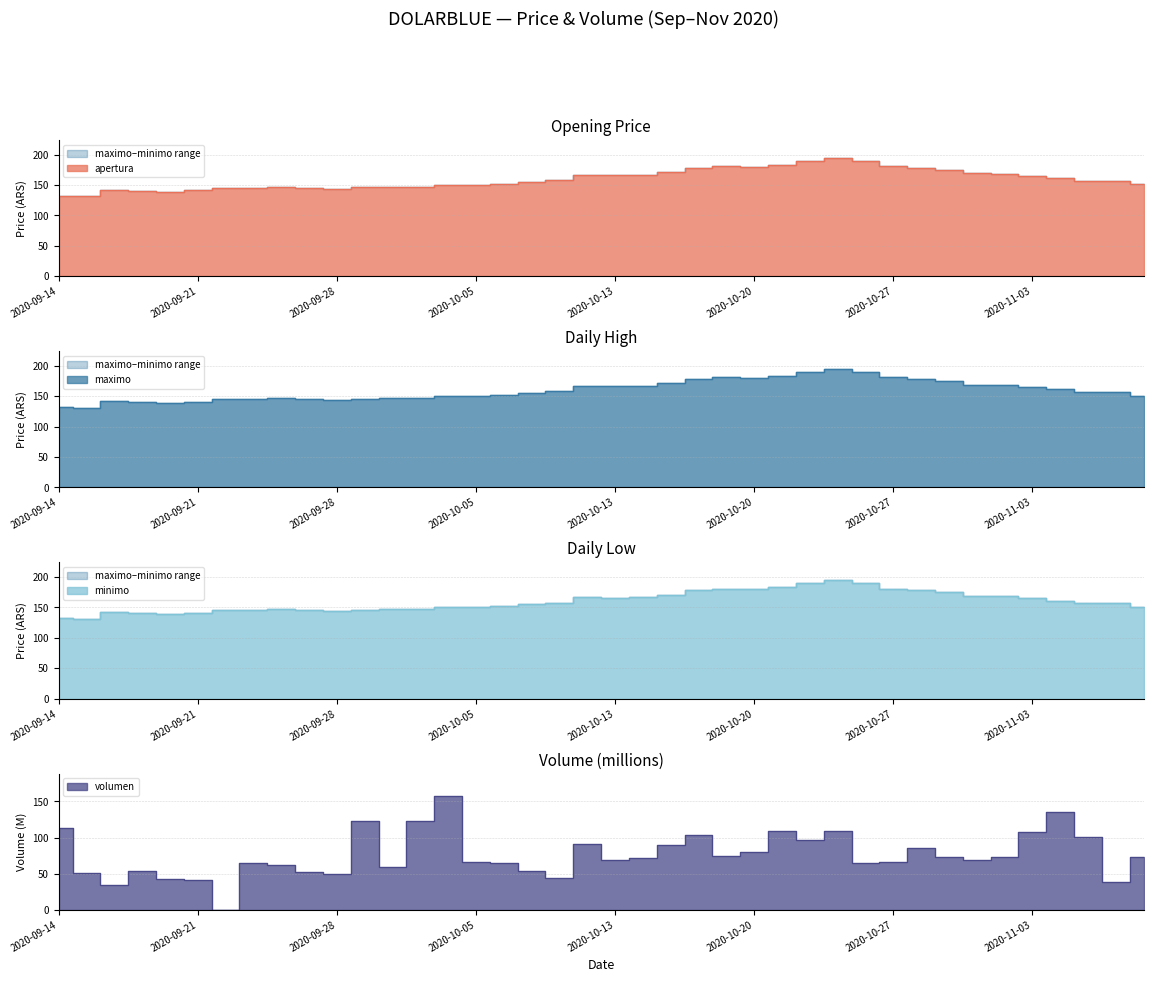

At which category is the sum across all series the highest?

2020-10-23